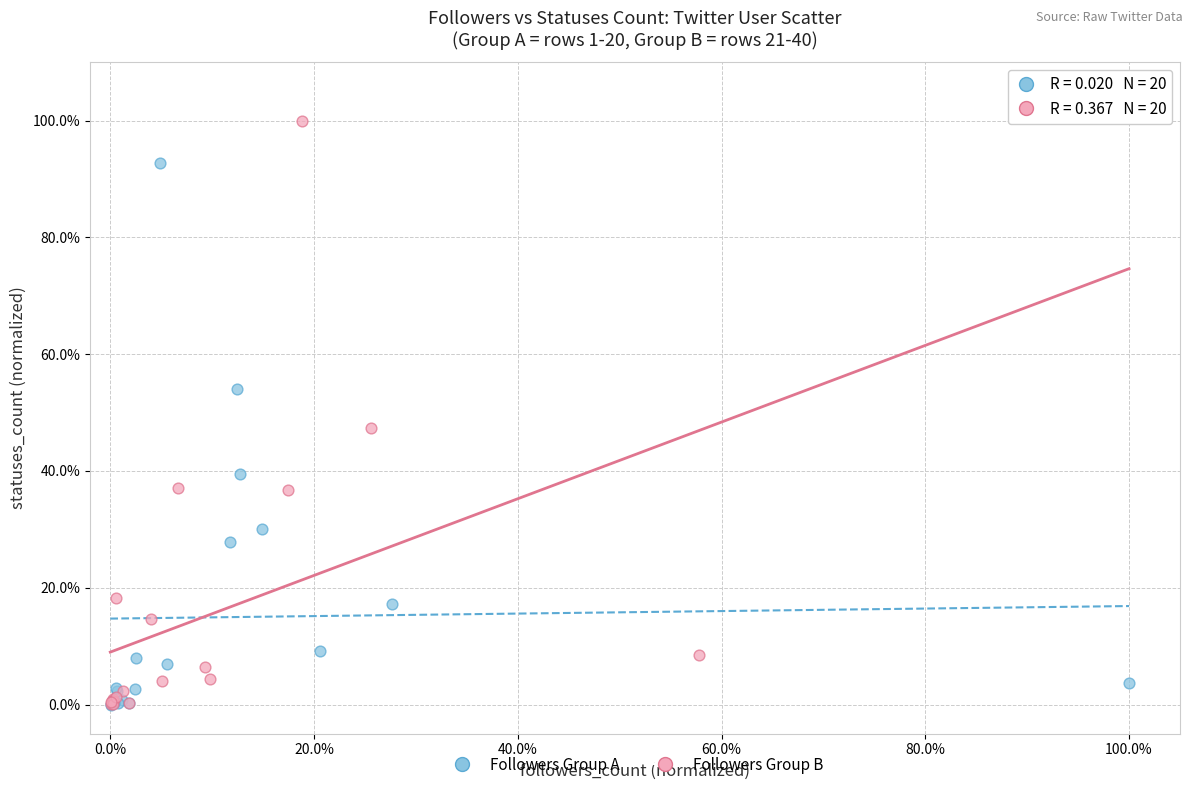

Which series has the largest Y range (max minus min)?

Followers Group B